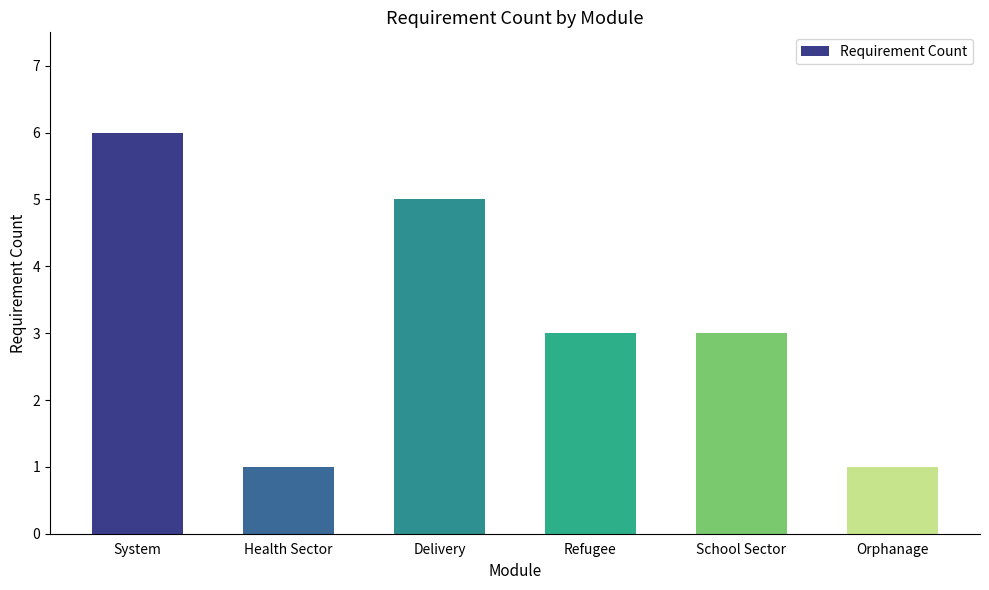

How many bars are there in total?

6